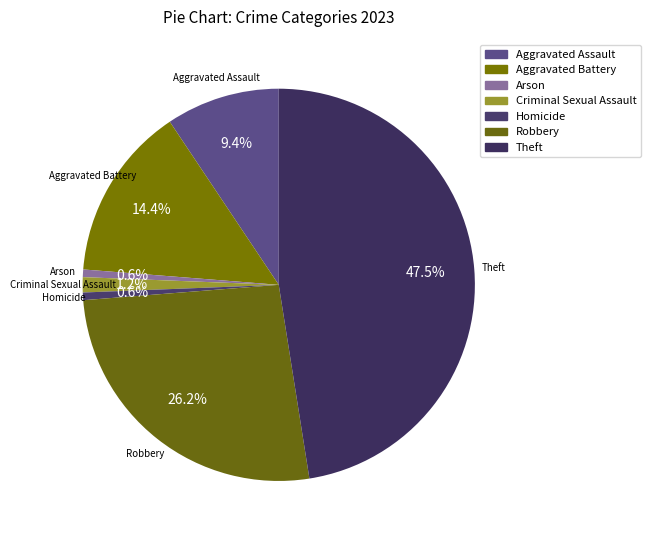

Which category has the biggest portion of the pie?

Theft